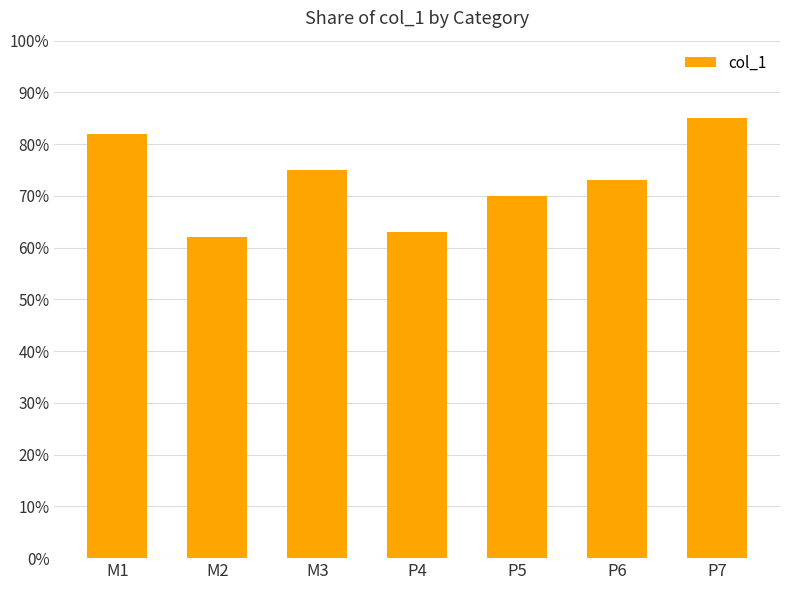

Does the chart contain any negative values?

No